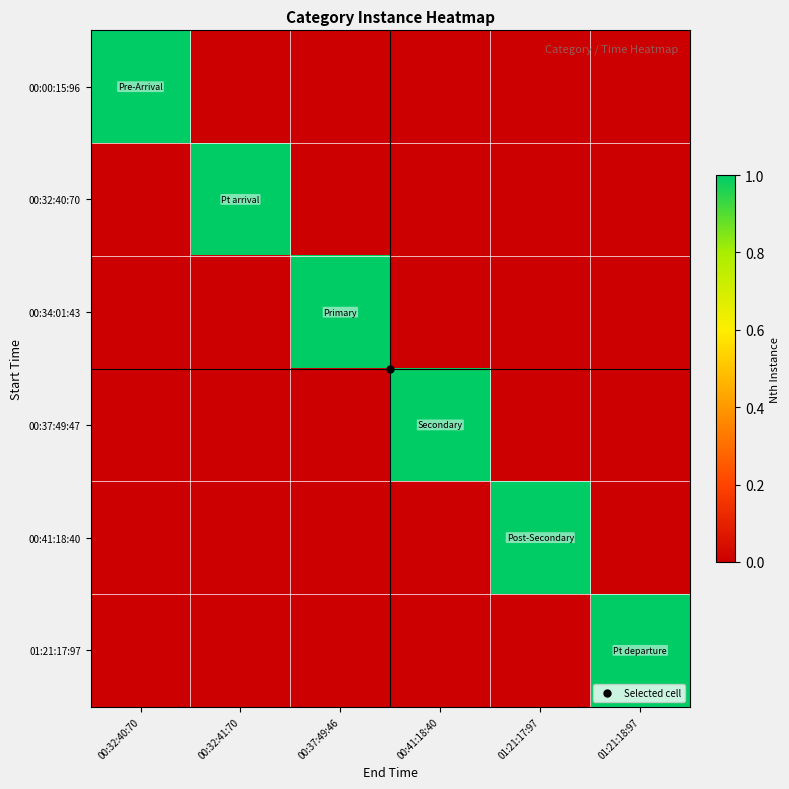

At how many categories does at least one series exceed 0?

6